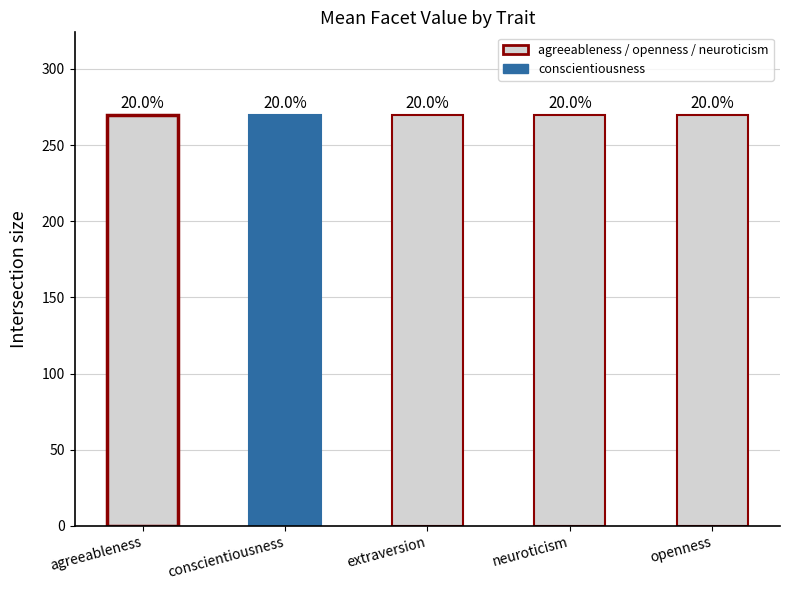

Rank the categories by value from lowest to highest.

neuroticism, openness, agreeableness, extraversion, conscientiousness